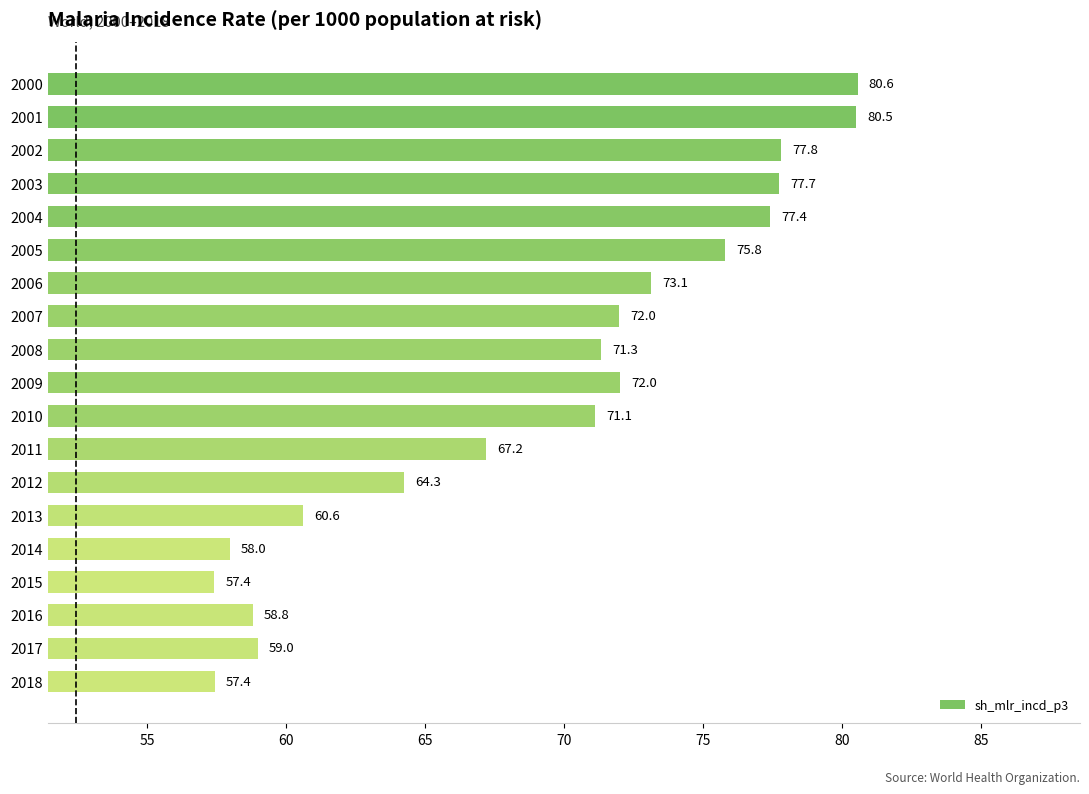

What is the difference between the second highest and second lowest values?

23.1